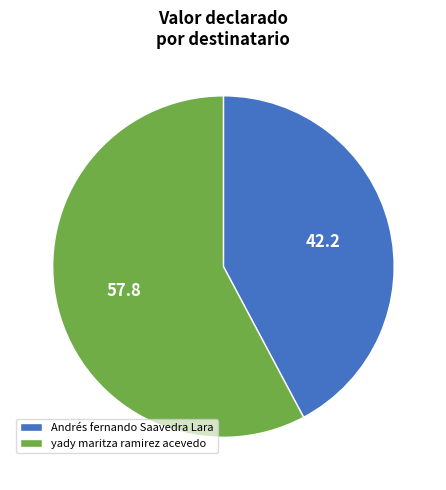

Is the sum of Andrés fernando Saavedra Lara and yady maritza ramirez acevedo greater than half?

Yes